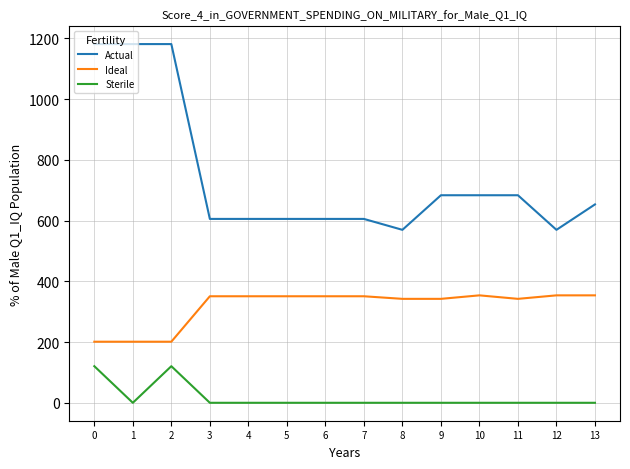

True or false: Sterile and Ideal intersect in this chart.

False